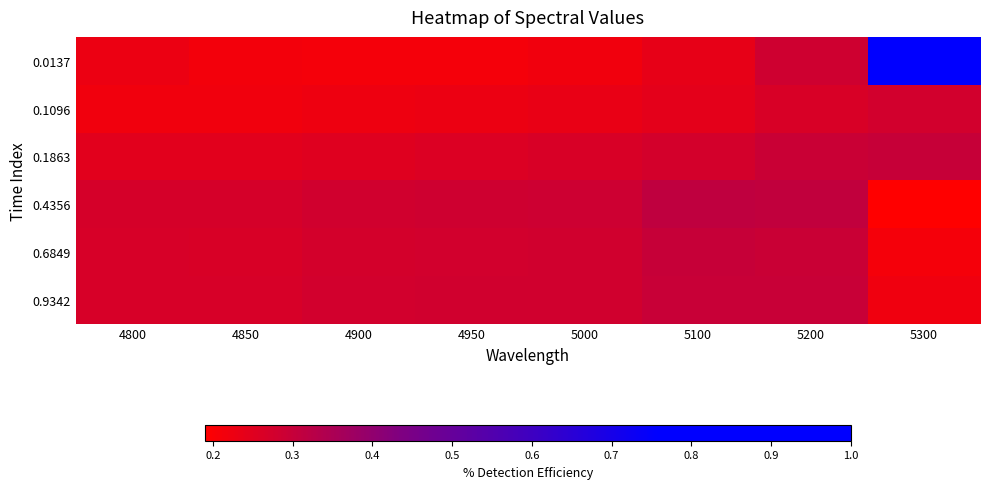

Between 4800 and 4950, which is larger?

4800